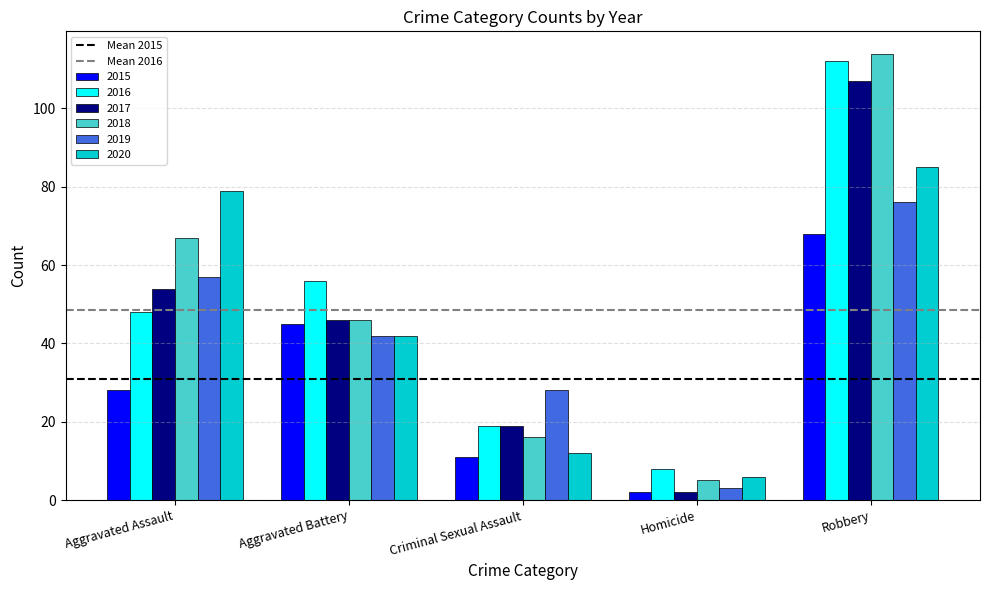

What position from the right is Aggravated Battery?

4